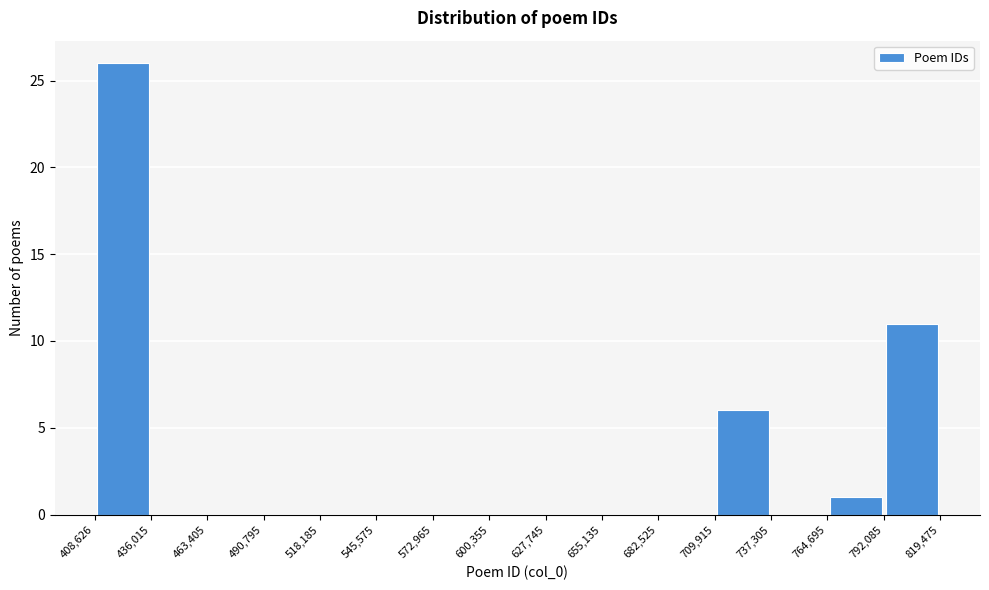

Which range on the x-axis has the tallest bar?

408,626 to 436,015